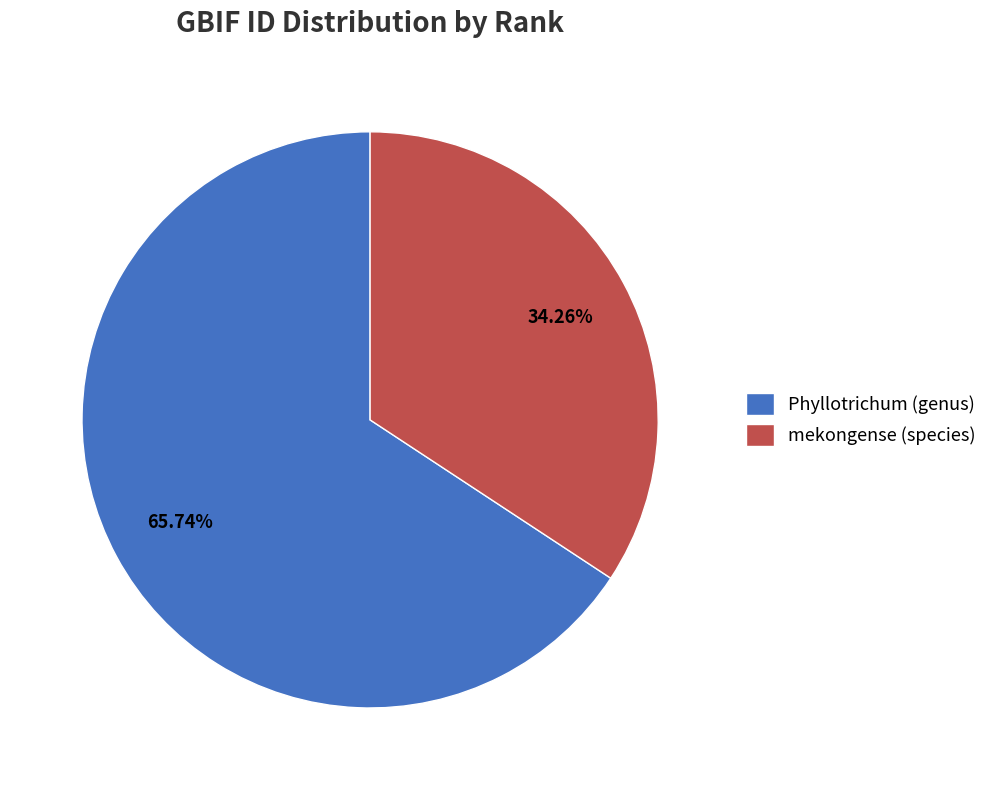

To the nearest percent, what percentage of the pie is Phyllotrichum (genus)?

66%